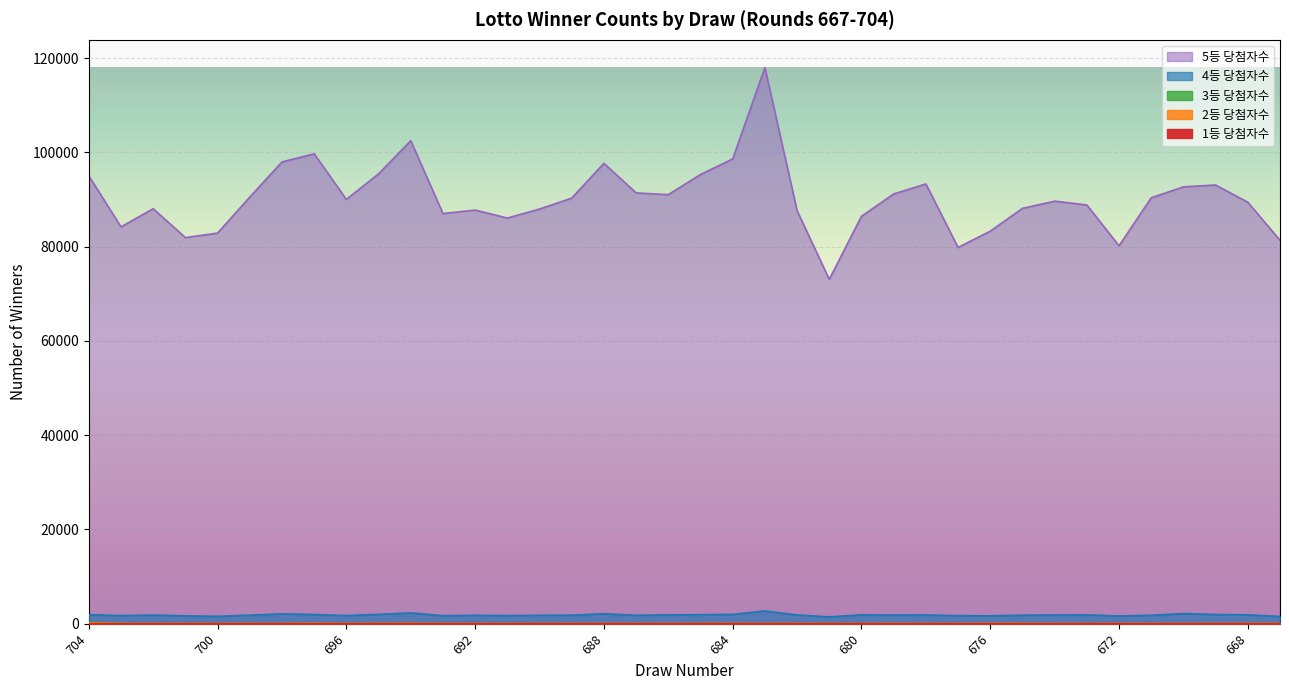

Does the chart display data point markers on the line(s)?

No